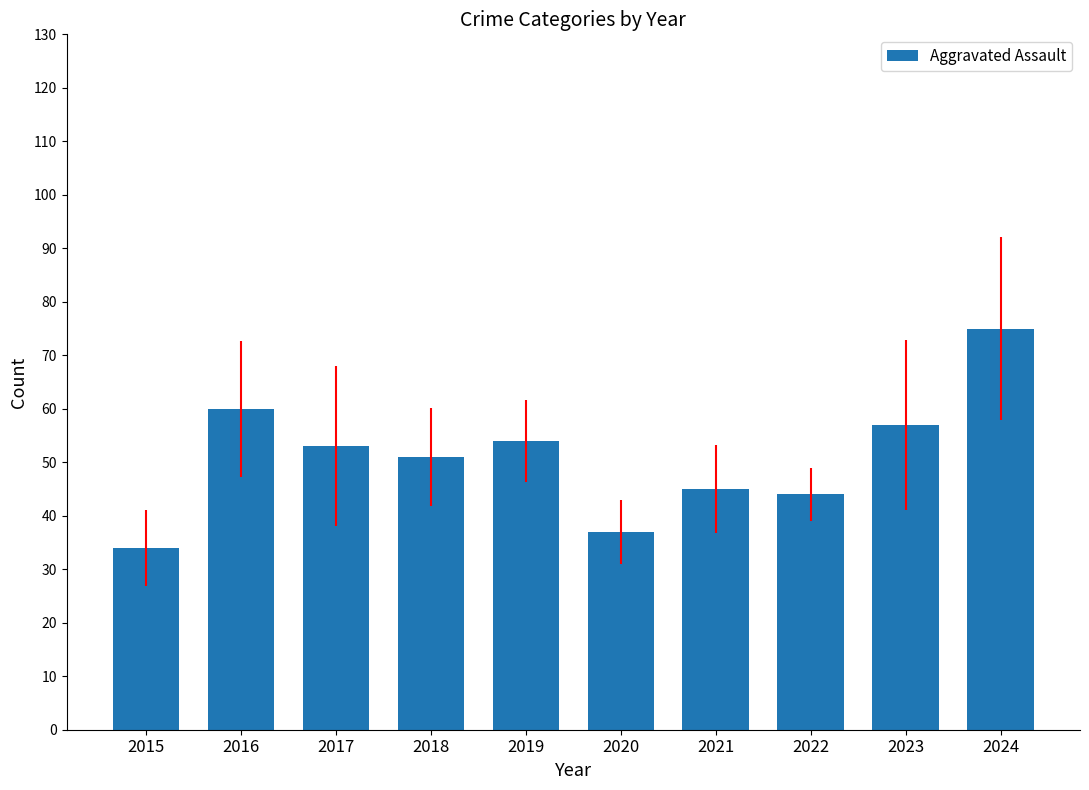

Count the number of data series in this chart.

1